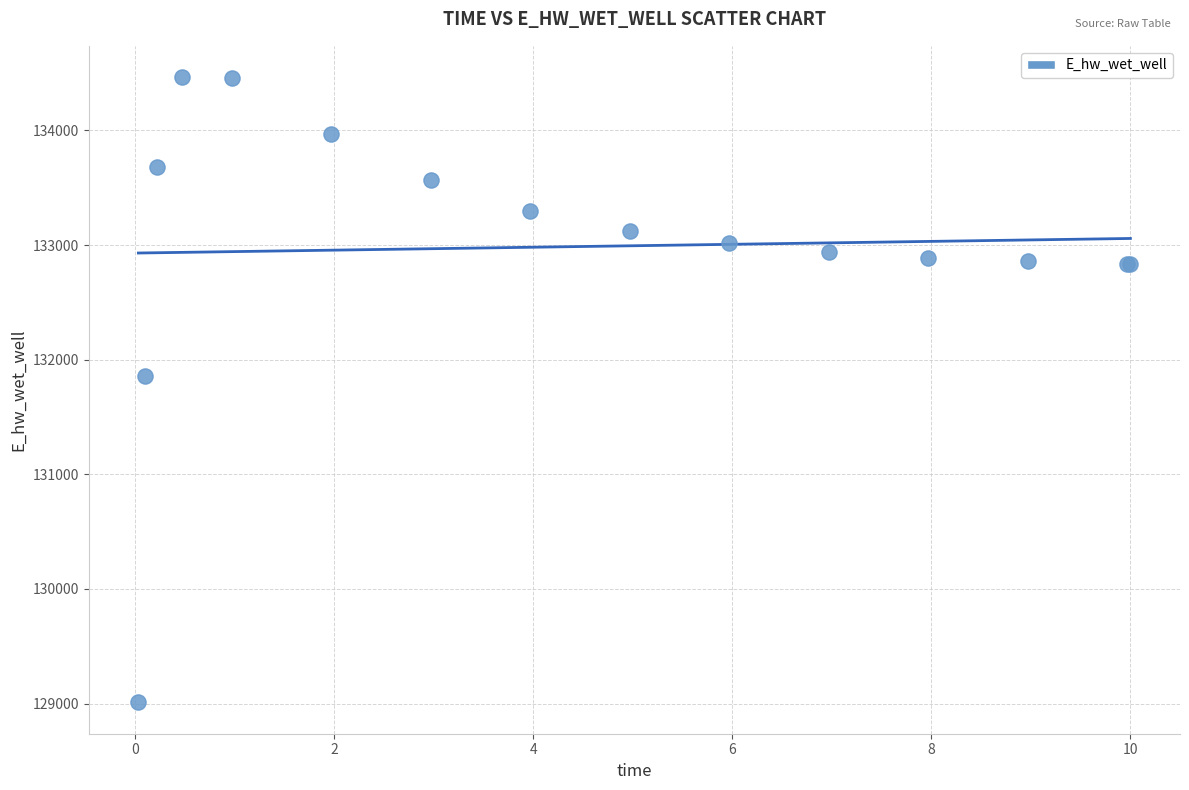

What Y value in the scatter plot is closest to 131737?

131855.5